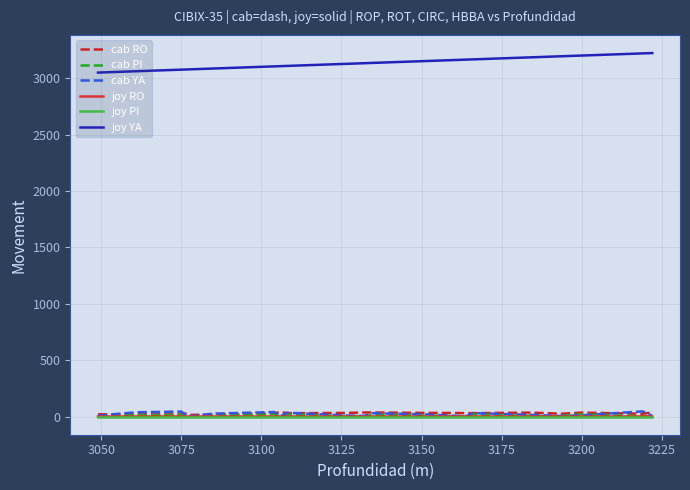

In cab YA, how many points are higher than both neighbors (excluding endpoints)?

6